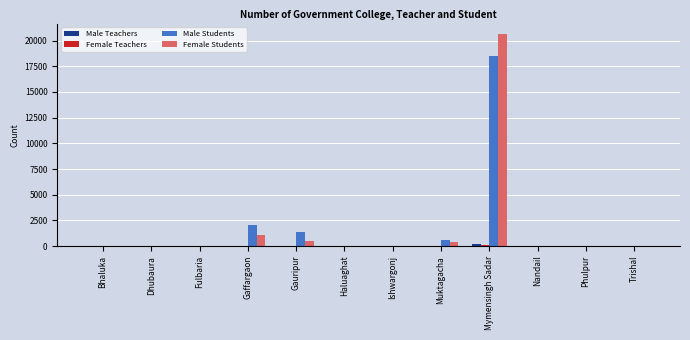

At which category is the sum across all series the highest?

Mymensingh Sadar